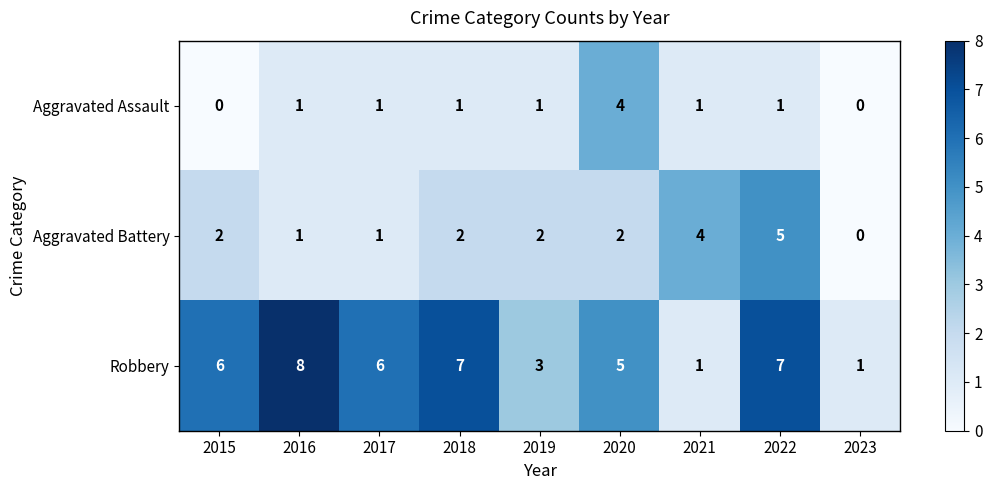

How many distinct data groups are displayed?

3